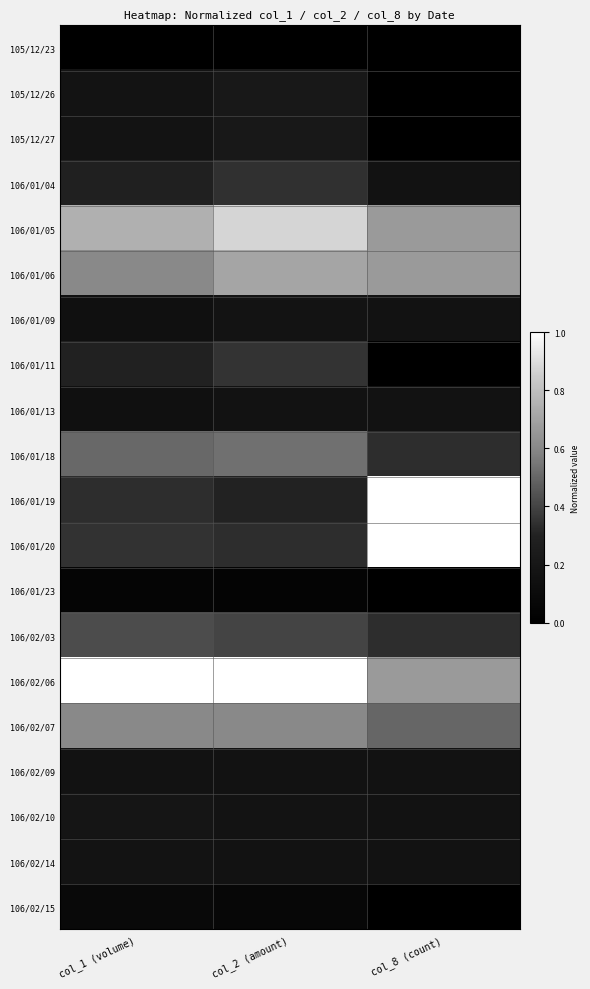

Which has a higher value, col_8 (count) or col_1 (volume)?

col_8 (count)